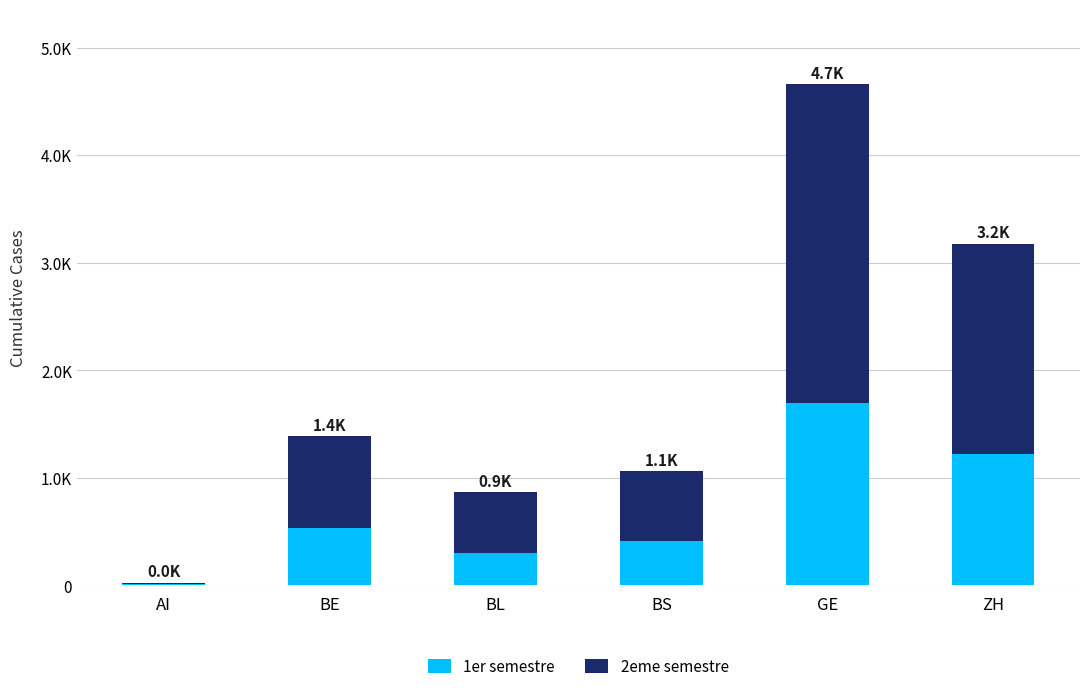

What are all the series names shown in the legend?

1er semestre, 2eme semestre